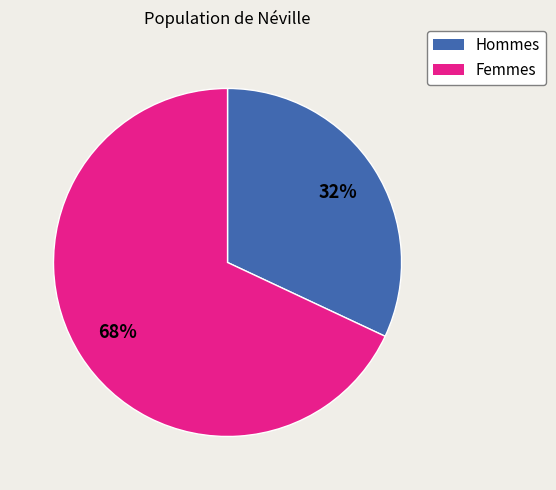

Is there any slice that represents more than half of the pie?

Yes